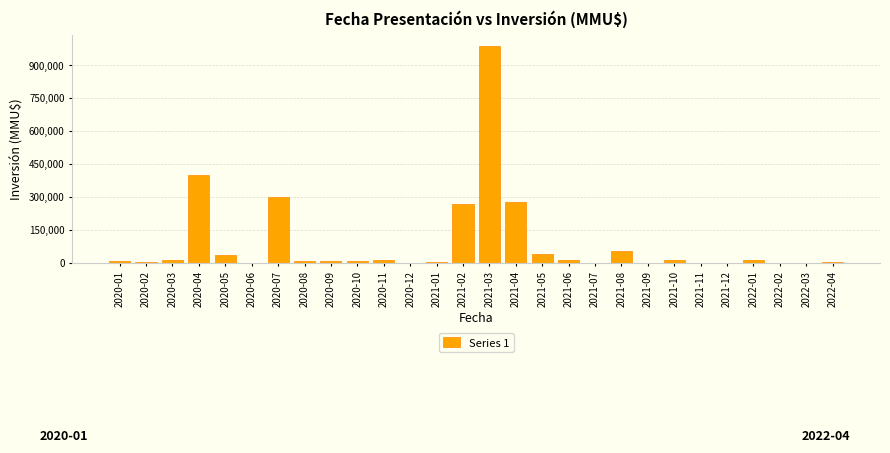

Count the number of categories in the chart.

28